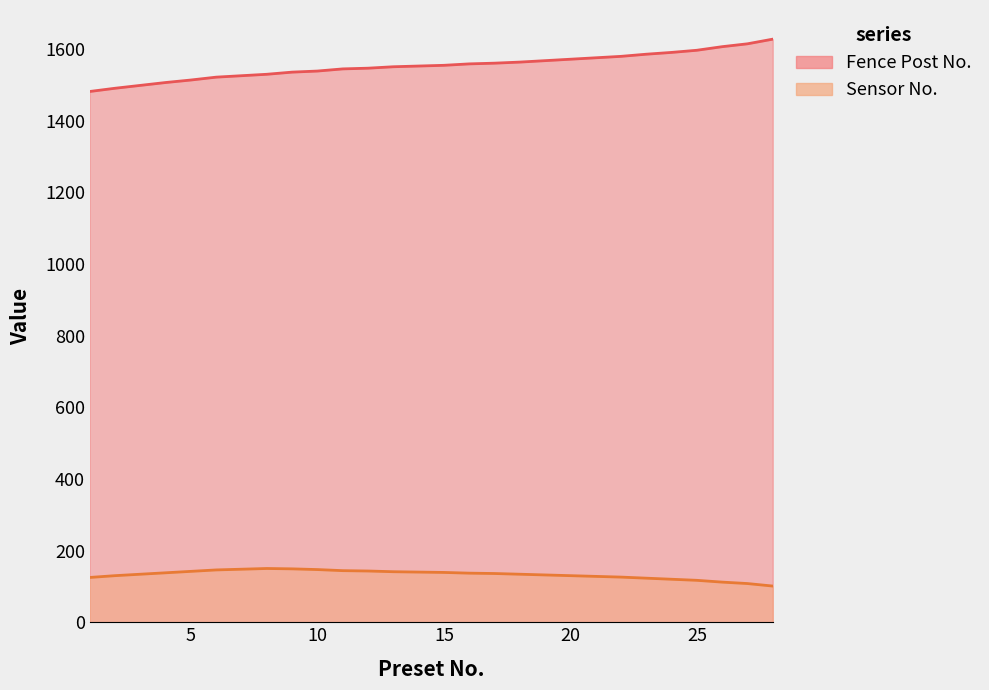

Which series has the largest range (max minus min)?

Fence Post No.